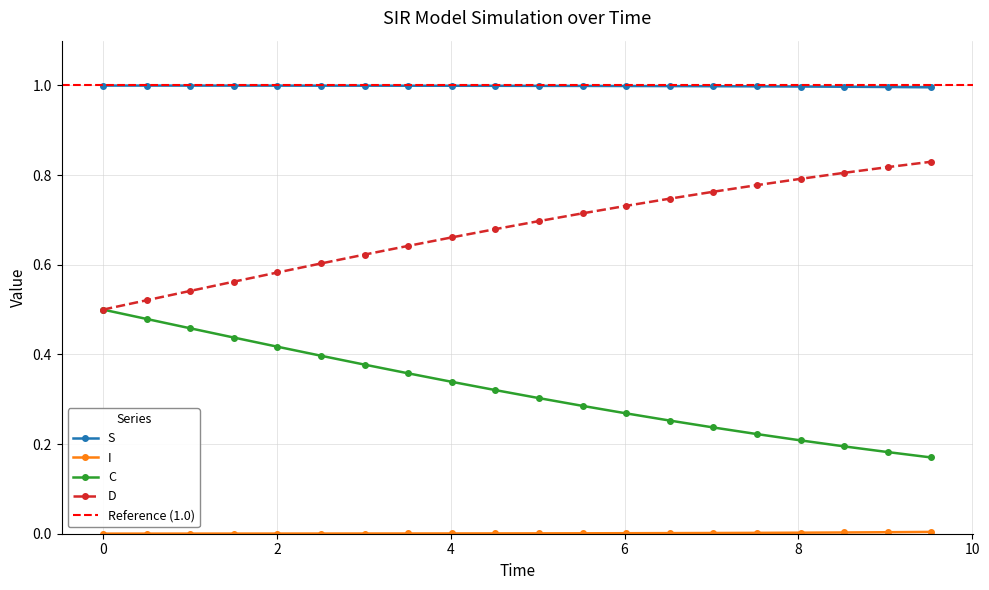

True or false: S and D intersect in this chart.

False